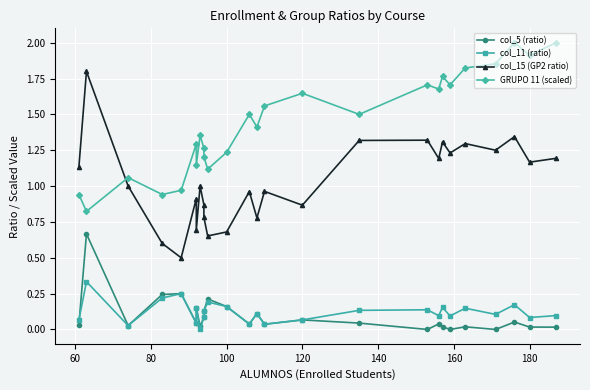

Does the chart display data point markers on the line(s)?

Yes